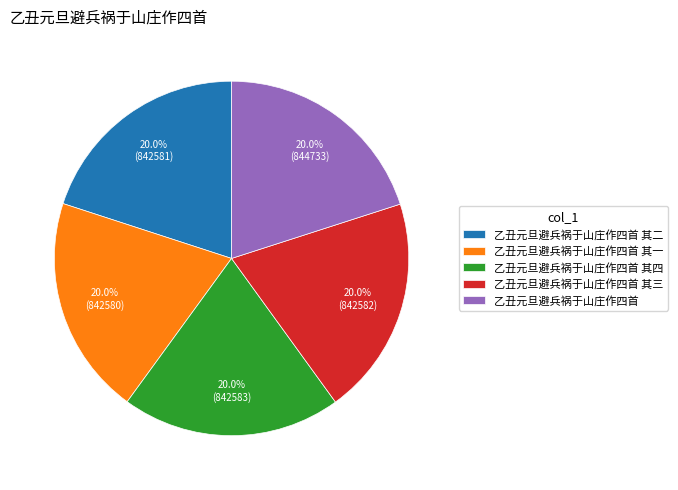

What is the ratio of the value at 乙丑元旦避兵祸于山庄作四首 其三 to the value at 乙丑元旦避兵祸于山庄作四首 其二?

1.0